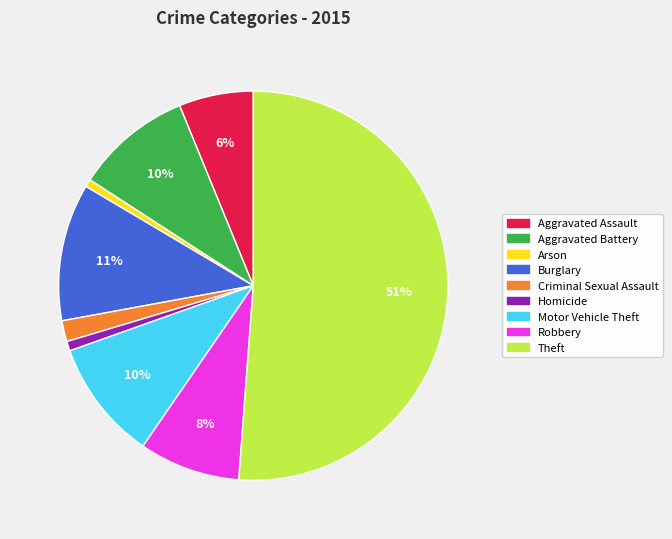

To the nearest percent, what is the difference between the Motor Vehicle Theft and Homicide slice percentages?

9%